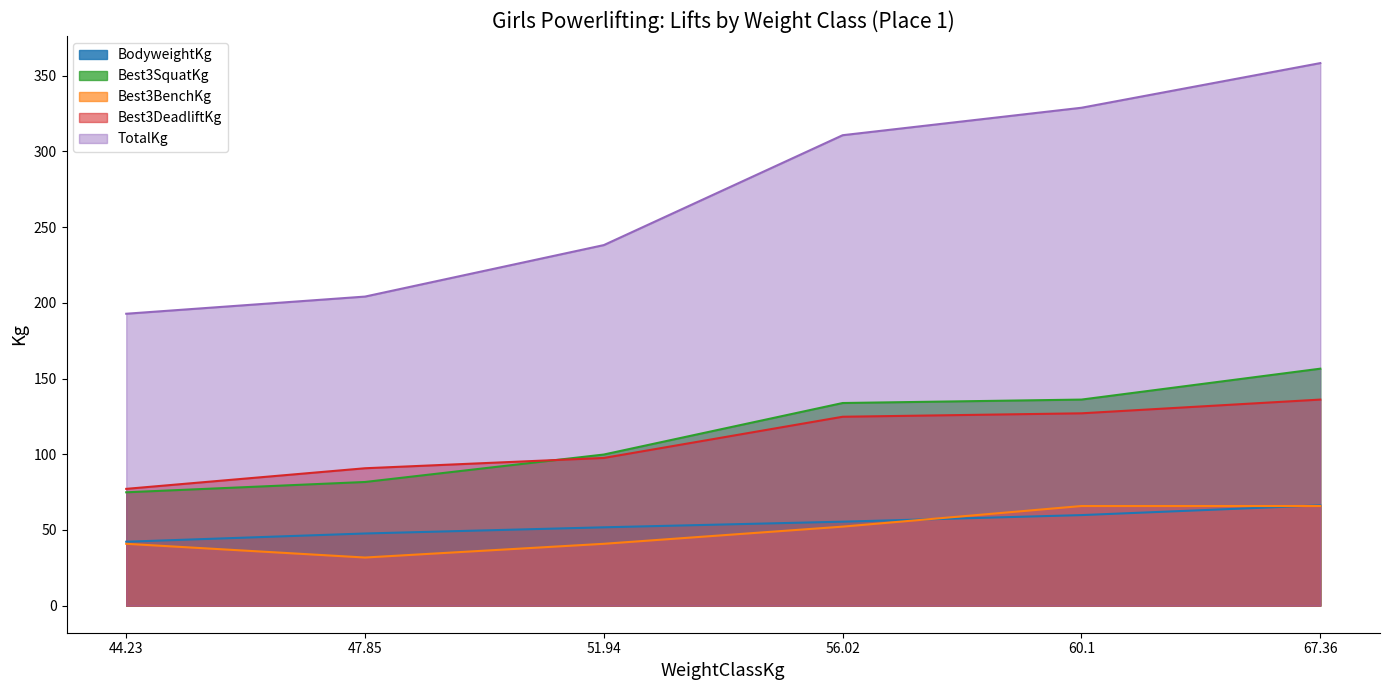

Is the value of BodyweightKg at 60.1 greater than the value of Best3DeadliftKg at 44.23?

No